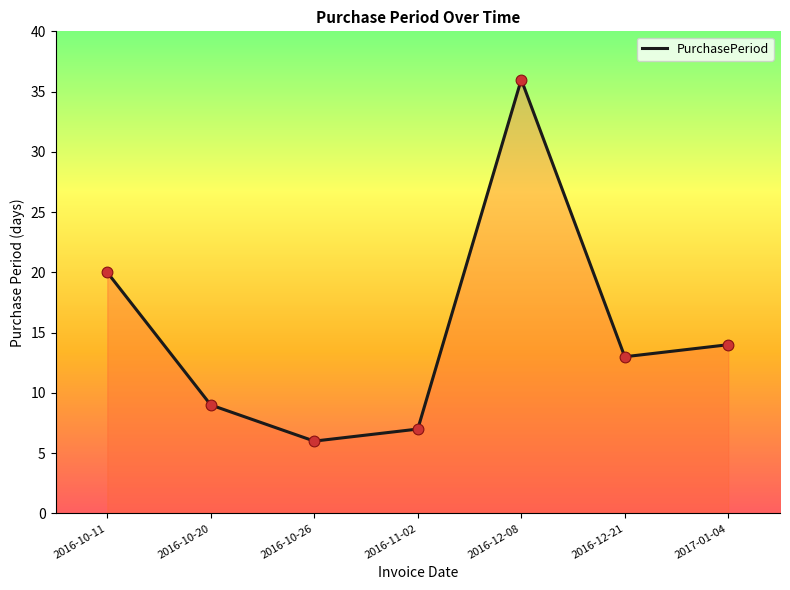

What is the change in value from 2016-10-20 to 2016-12-21?

+4